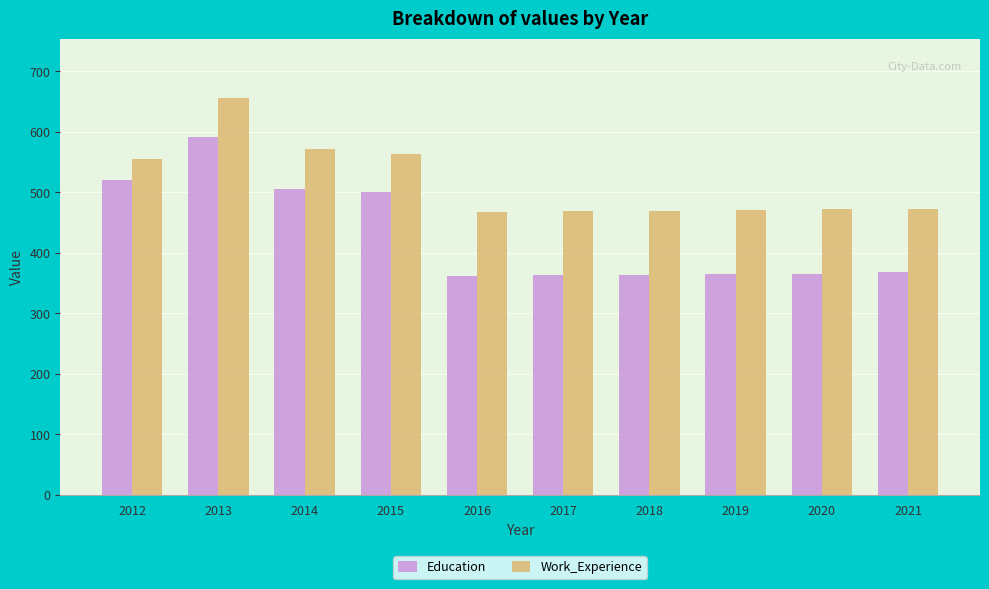

True or false: Work_Experience has a value of 656 at 2013.

True